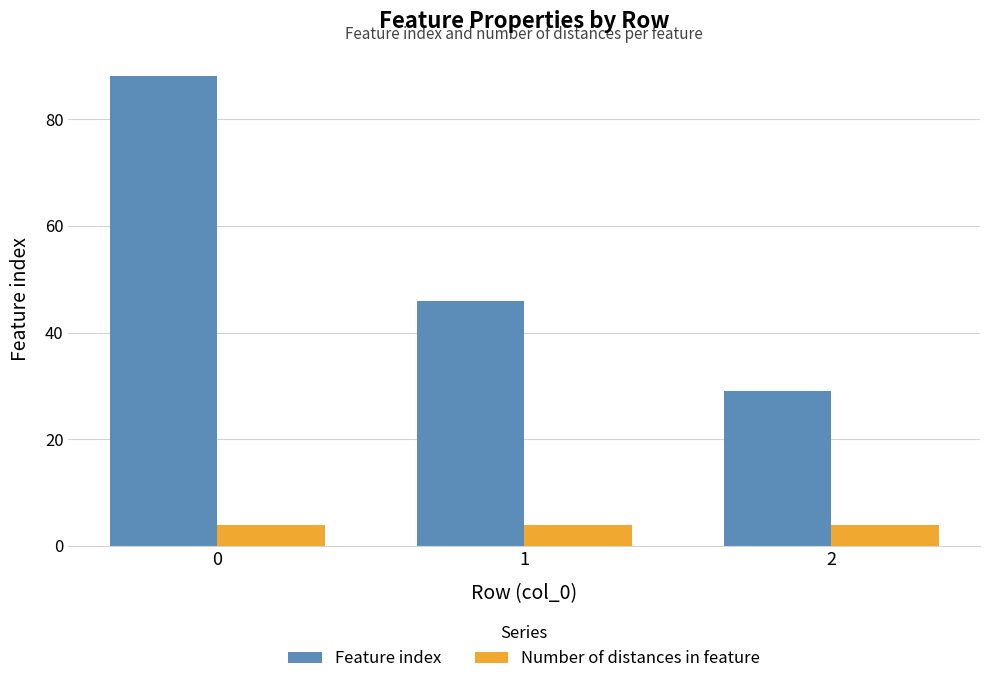

Which series has the widest spread of values?

Feature index